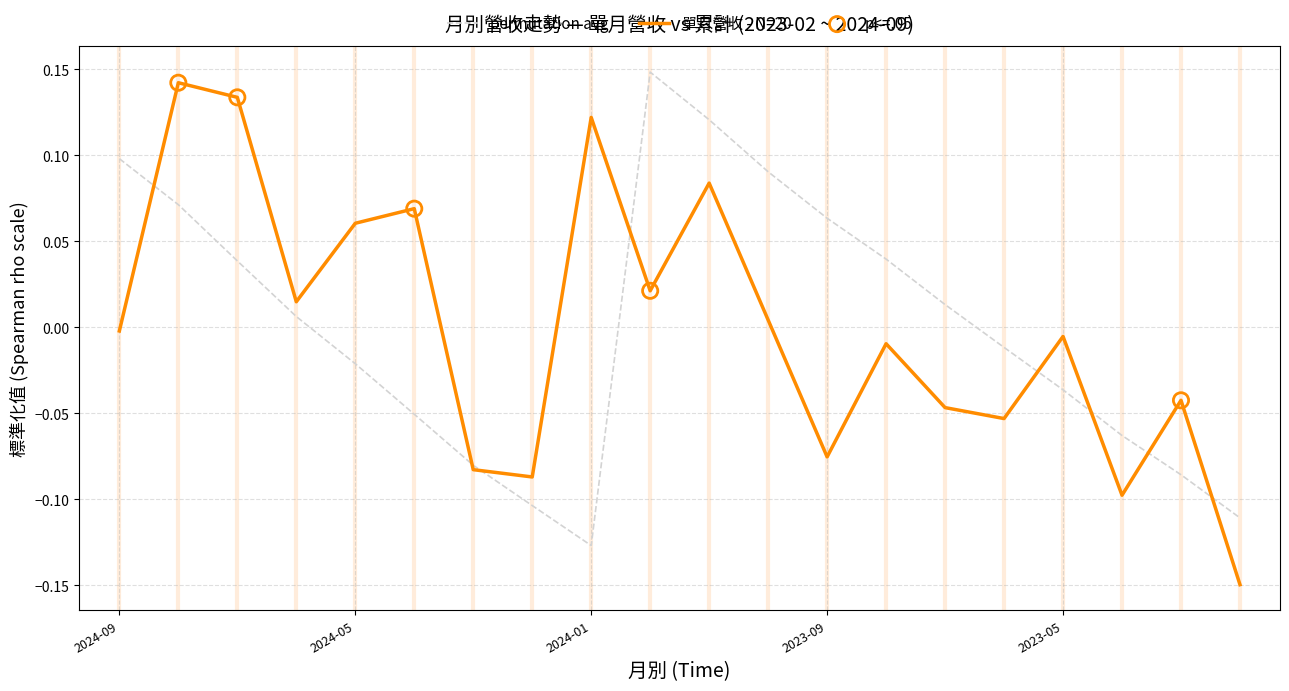

Which series has the largest total across all categories?

單月營收(億)